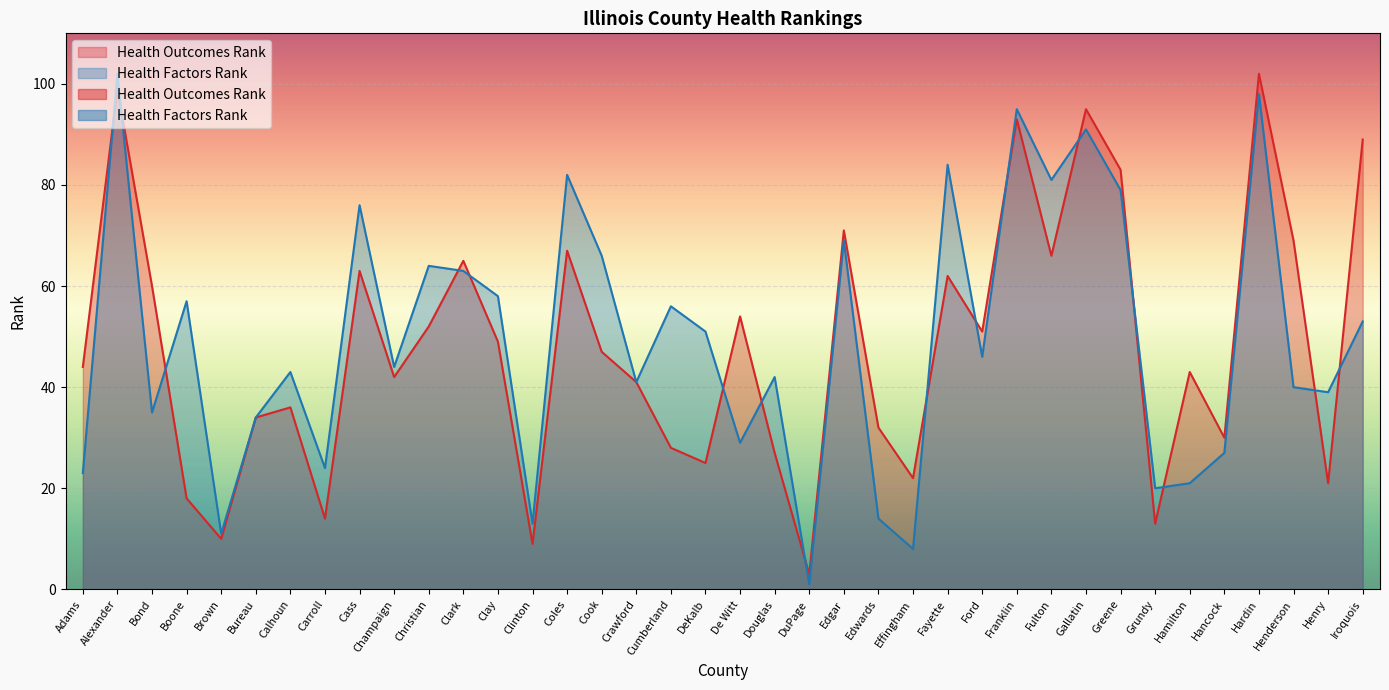

Reading right to left, extract all data points from this chart.

Health Outcomes Rank: Iroquois=89	Henry=21	Henderson=69	Hardin=102	Hancock=30	Hamilton=43	Grundy=13	Greene=83	Gallatin=95	Fulton=66	Franklin=93	Ford=51	Fayette=62	Effingham=22	Edwards=32	Edgar=71	DuPage=3	Douglas=27	De Witt=54	DeKalb=25	Cumberland=28	Crawford=41	Cook=47	Coles=67	Clinton=9	Clay=49	Clark=65	Christian=52	Champaign=42	Cass=63	Carroll=14	Calhoun=36	Bureau=34	Brown=10	Boone=18	Bond=60	Alexander=99	Adams=44
Health Factors Rank: Iroquois=53	Henry=39	Henderson=40	Hardin=98	Hancock=27	Hamilton=21	Grundy=20	Greene=79	Gallatin=91	Fulton=81	Franklin=95	Ford=46	Fayette=84	Effingham=8	Edwards=14	Edgar=69	DuPage=1	Douglas=42	De Witt=29	DeKalb=51	Cumberland=56	Crawford=41	Cook=66	Coles=82	Clinton=13	Clay=58	Clark=63	Christian=64	Champaign=44	Cass=76	Carroll=24	Calhoun=43	Bureau=34	Brown=11	Boone=57	Bond=35	Alexander=102	Adams=23